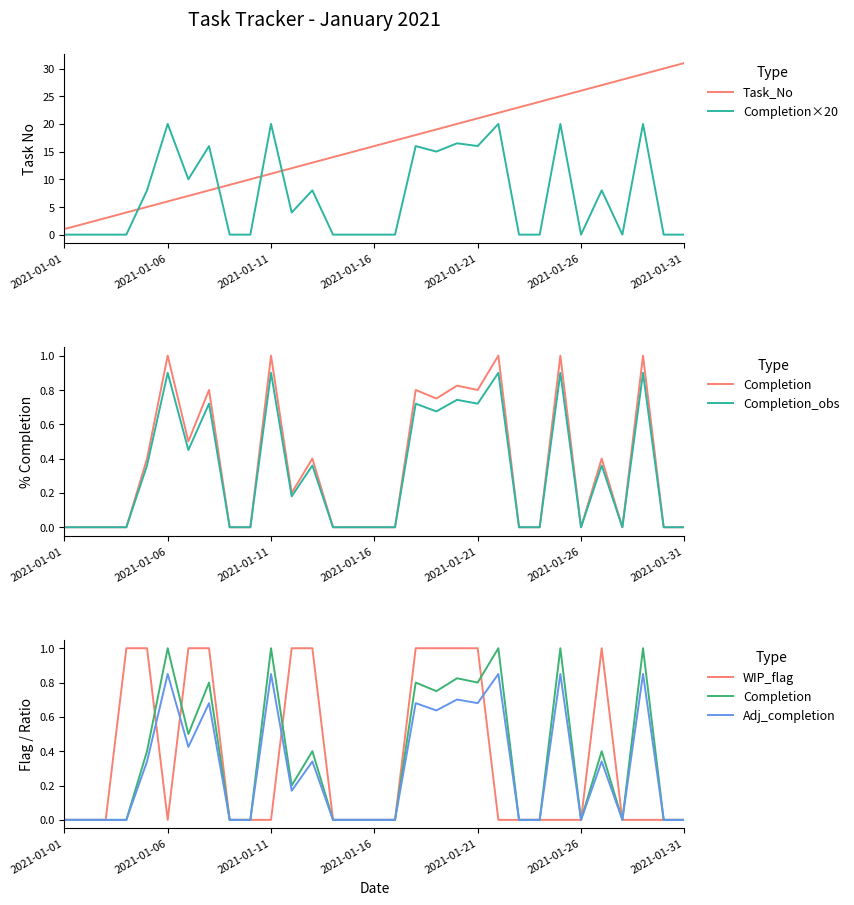

Count the WIP_flag values in the range 0 to 1.

31